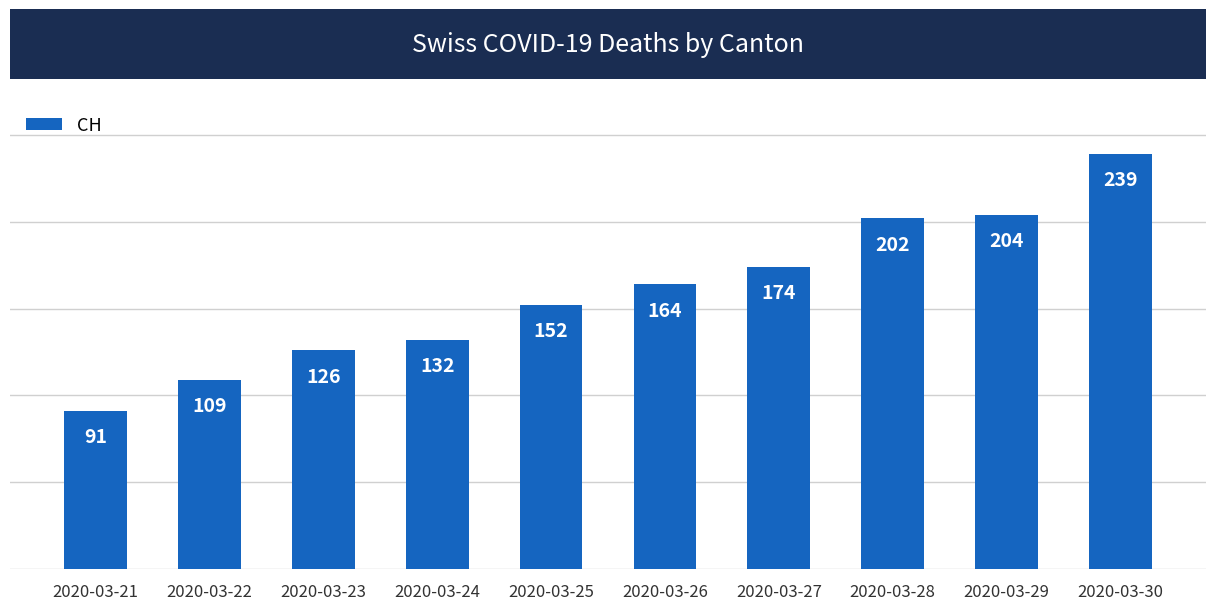

Rank the categories by value from highest to lowest.

2020-03-30, 2020-03-29, 2020-03-28, 2020-03-27, 2020-03-26, 2020-03-25, 2020-03-24, 2020-03-23, 2020-03-22, 2020-03-21